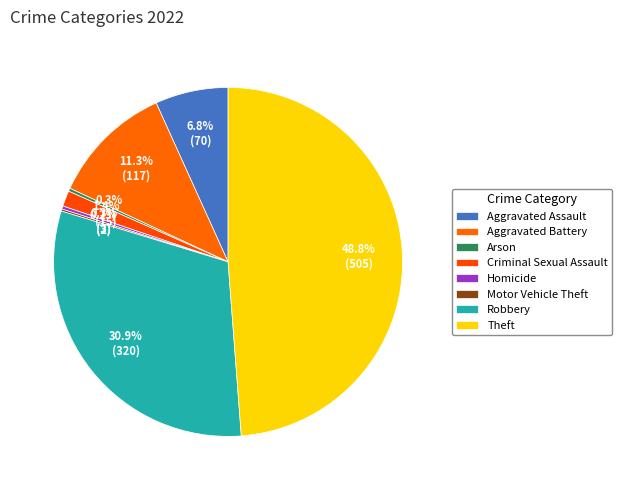

Is there a majority slice in this chart?

No